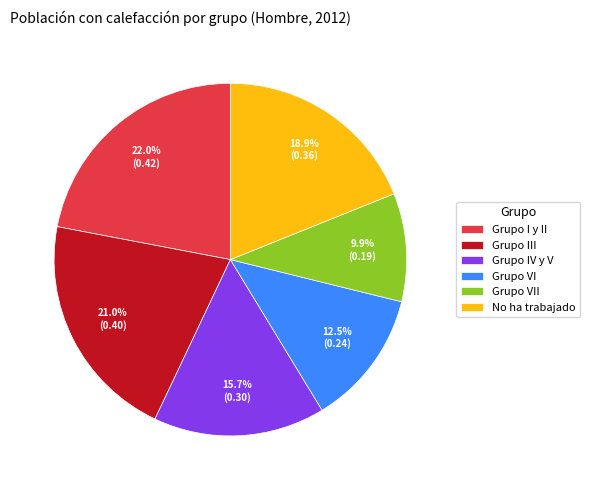

Which category has the smallest portion of the pie?

Grupo VII